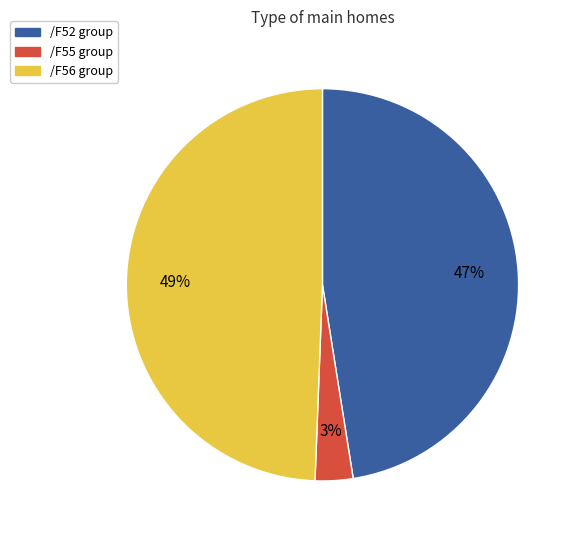

To the nearest percent, what portion does /F56 group represent?

49%